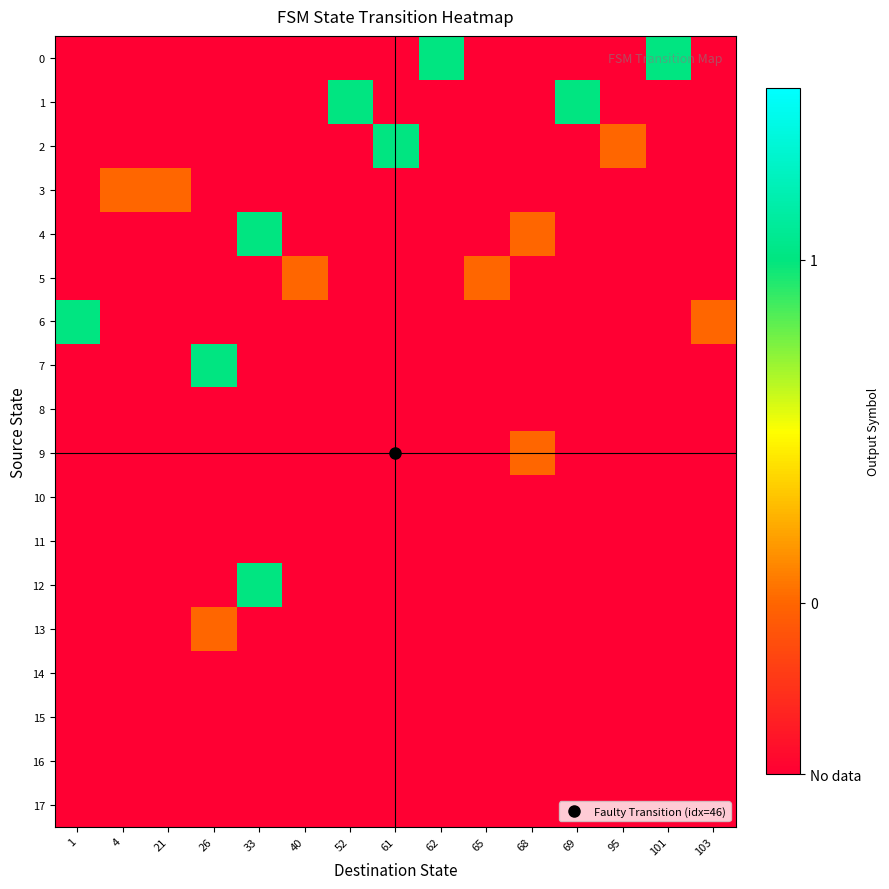

Between 95 and 4, which is larger?

95